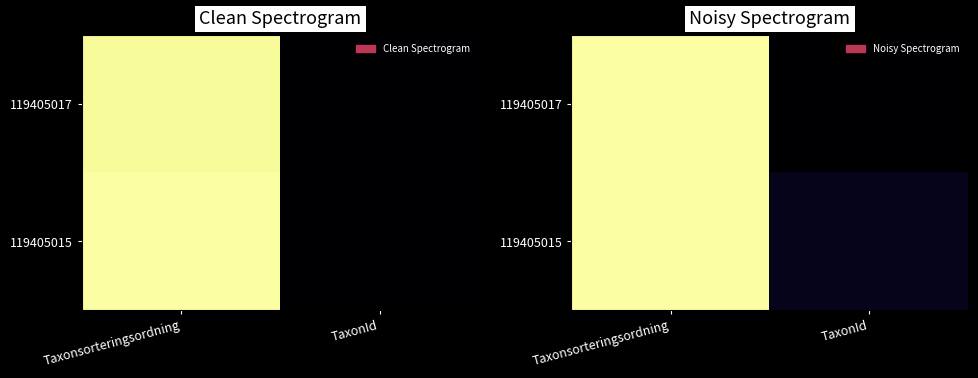

The value of 119405015 at Taxonsorteringsordning is 1.0. True or false?

True